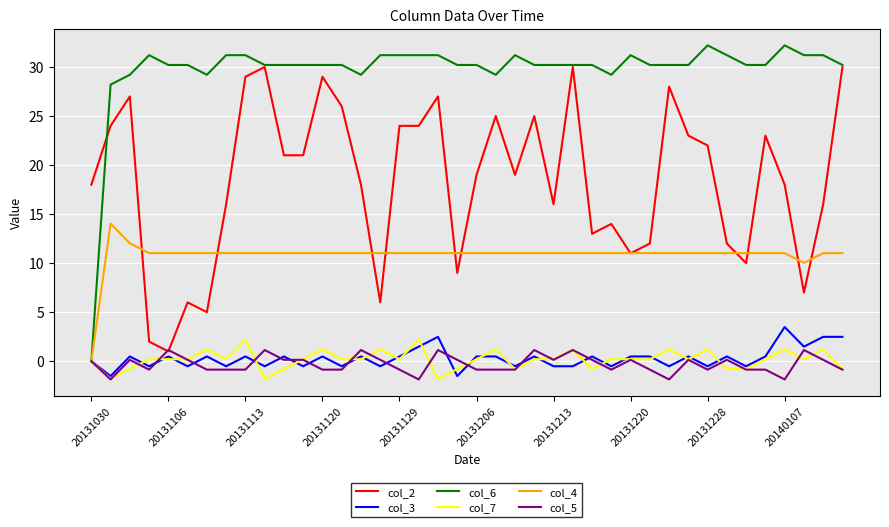

What is the minimum value for col_3?

-1.5